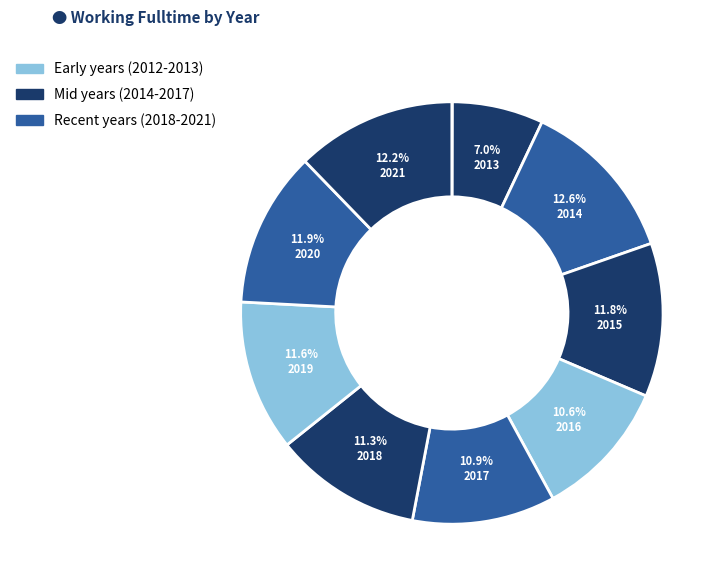

How many segments does this pie chart have?

10